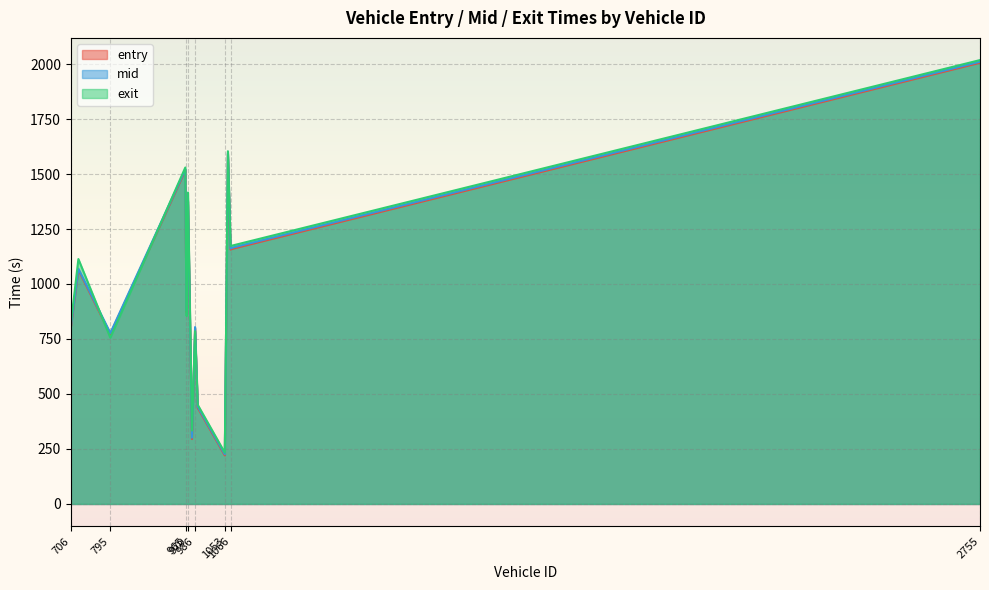

The mid series shows 804.2 at 986. True or false?

True